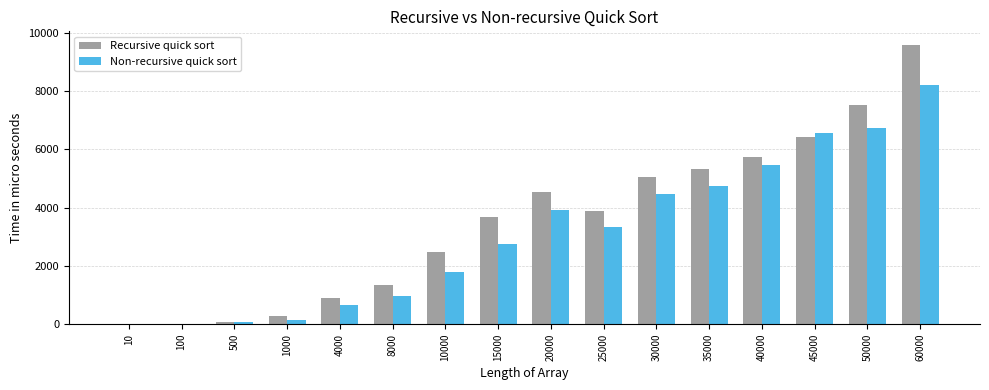

Which series changed the most between 4000 and 20000?

Recursive quick sort